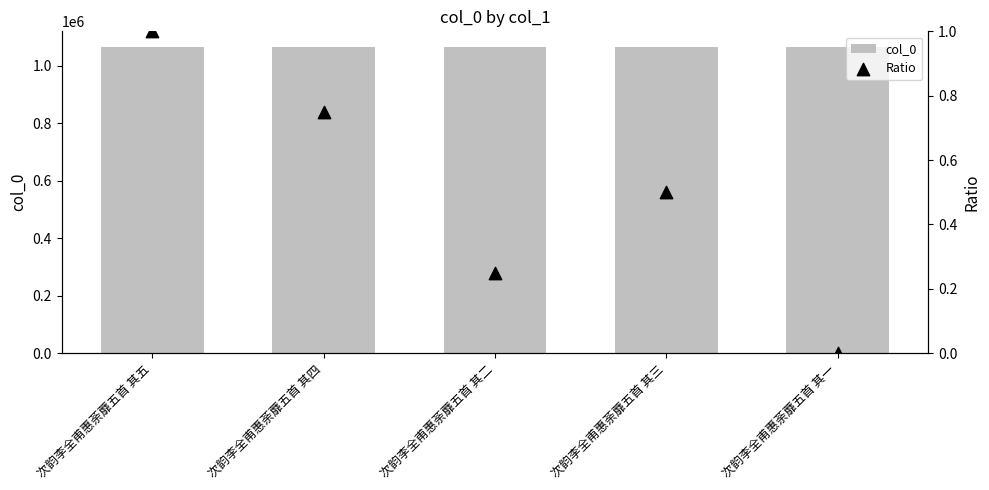

Which series has the largest Y range (max minus min)?

col_0